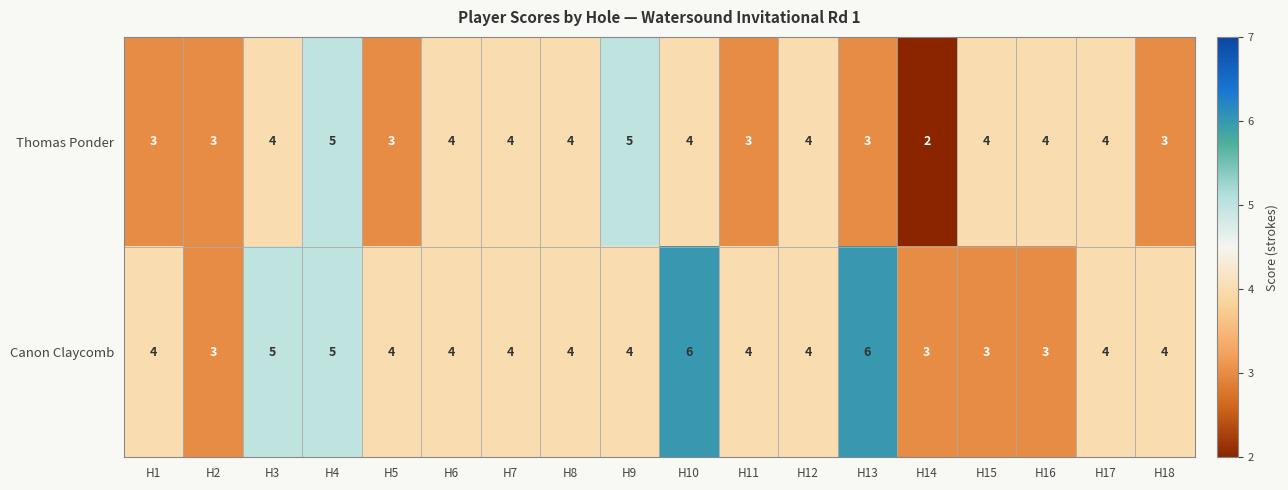

Which category has the lowest value in the Thomas Ponder series?

H14